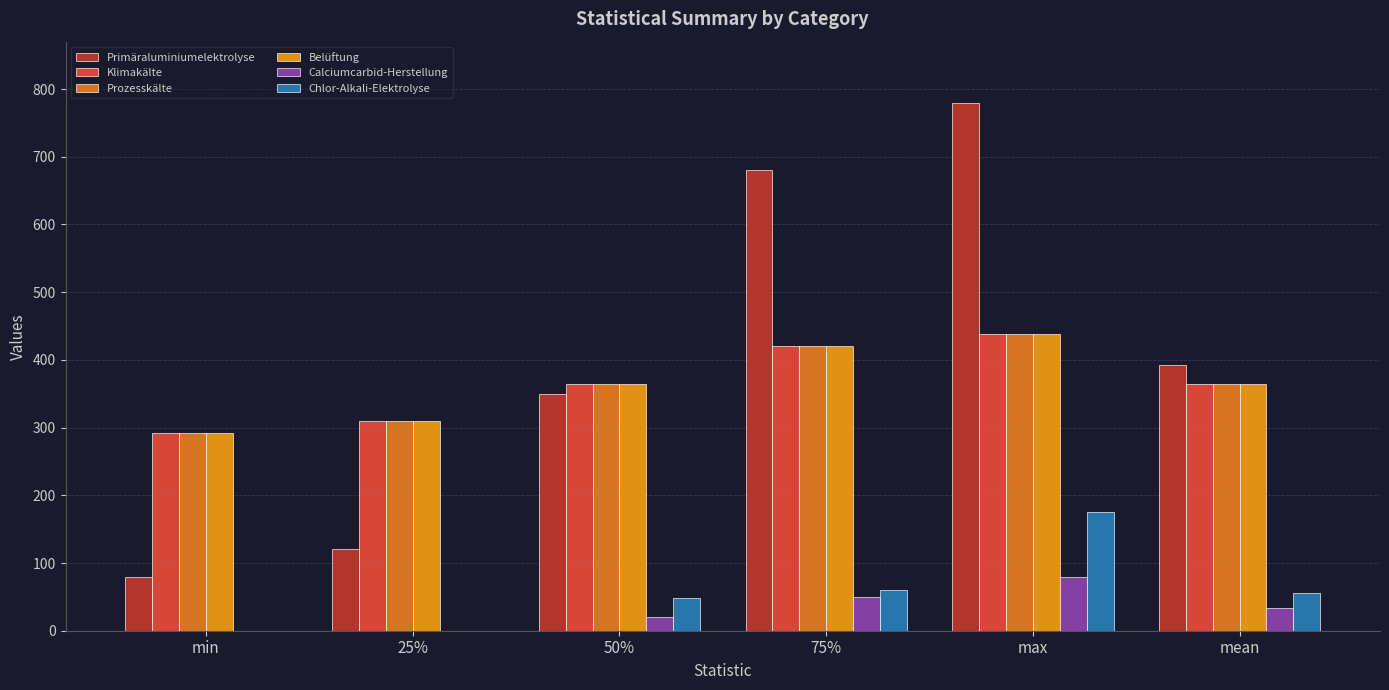

What is the average value of the Belüftung series?

365